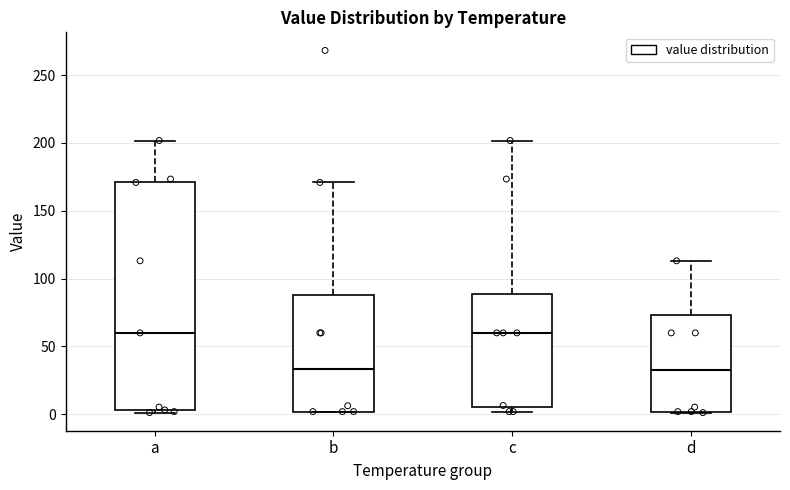

Where is the upper edge of the box for c on the y-axis? The values are not printed on the chart, so give them approximately, as read against the axis.

90